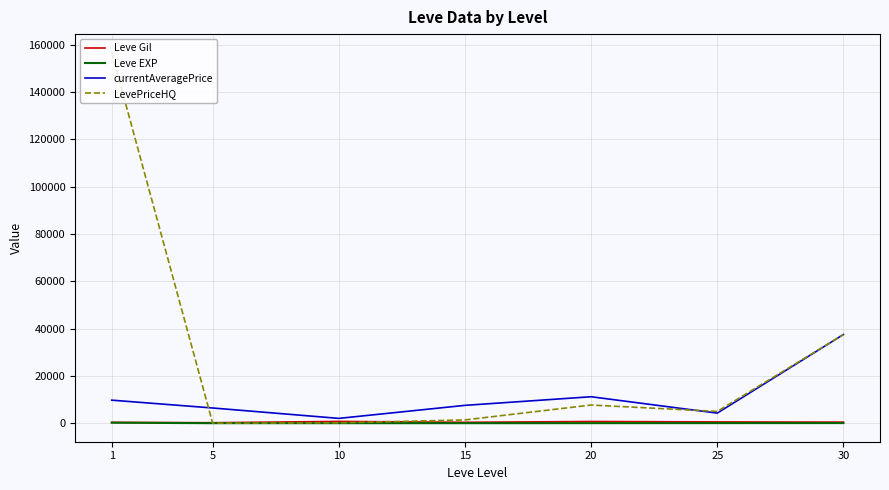

How many values in the Leve Gil series exceed 452?

4